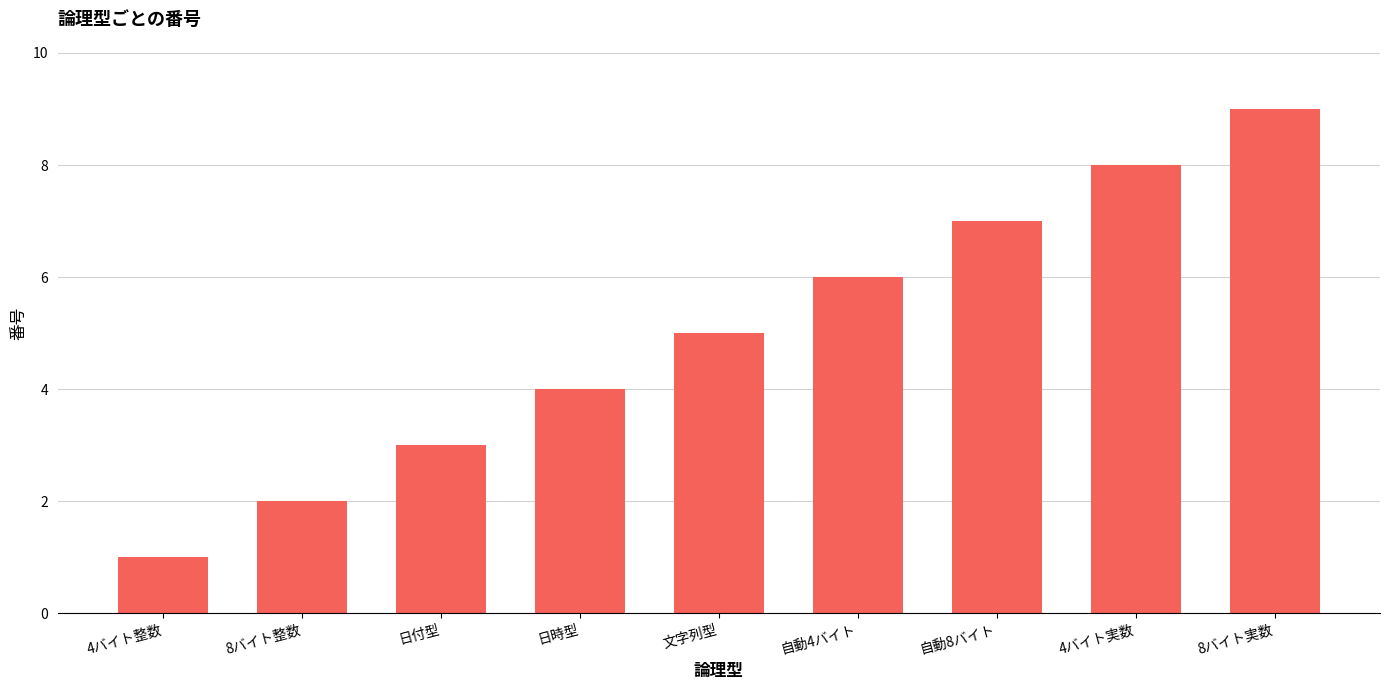

How many data points does each series have?

9